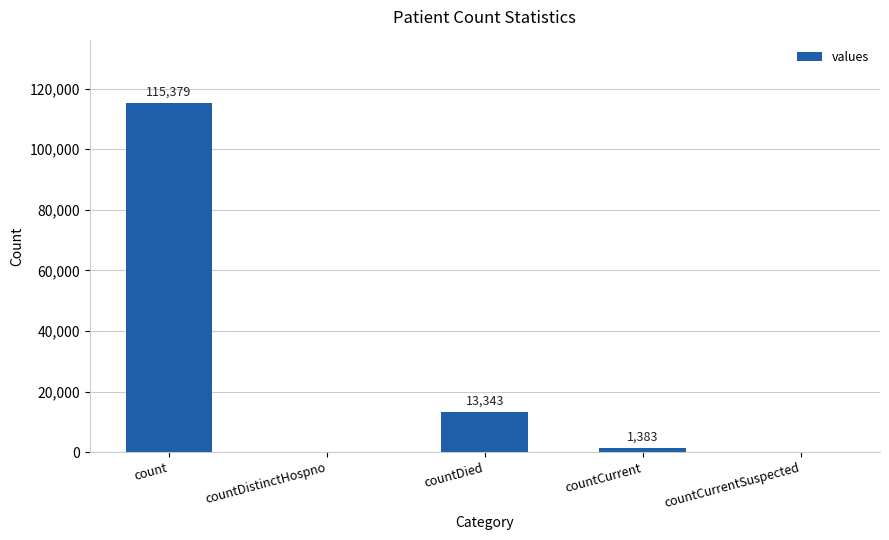

At which category does the chart reach its peak across all series?

count